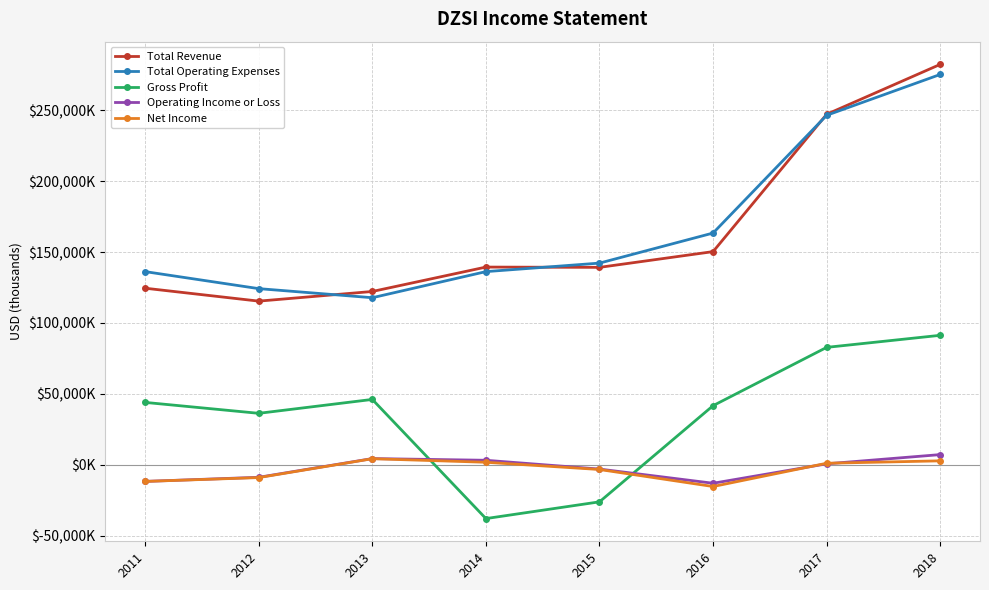

What are all the series names shown in the legend?

Total Revenue, Total Operating Expenses, Gross Profit, Operating Income or Loss, Net Income